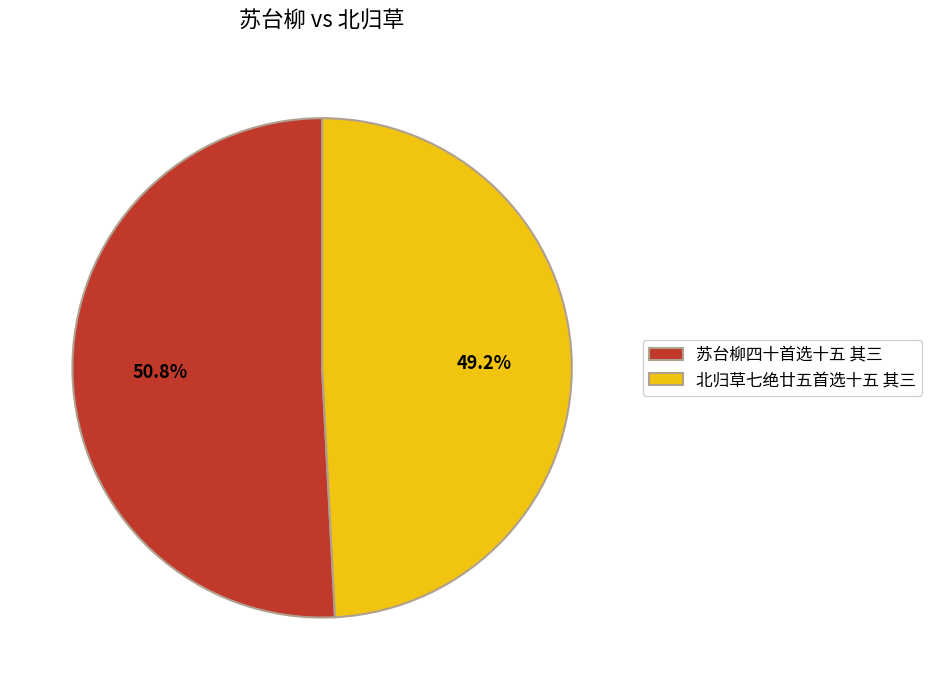

What portion of the pie excludes 北归草七绝廿五首选十五 其三?

50.8%